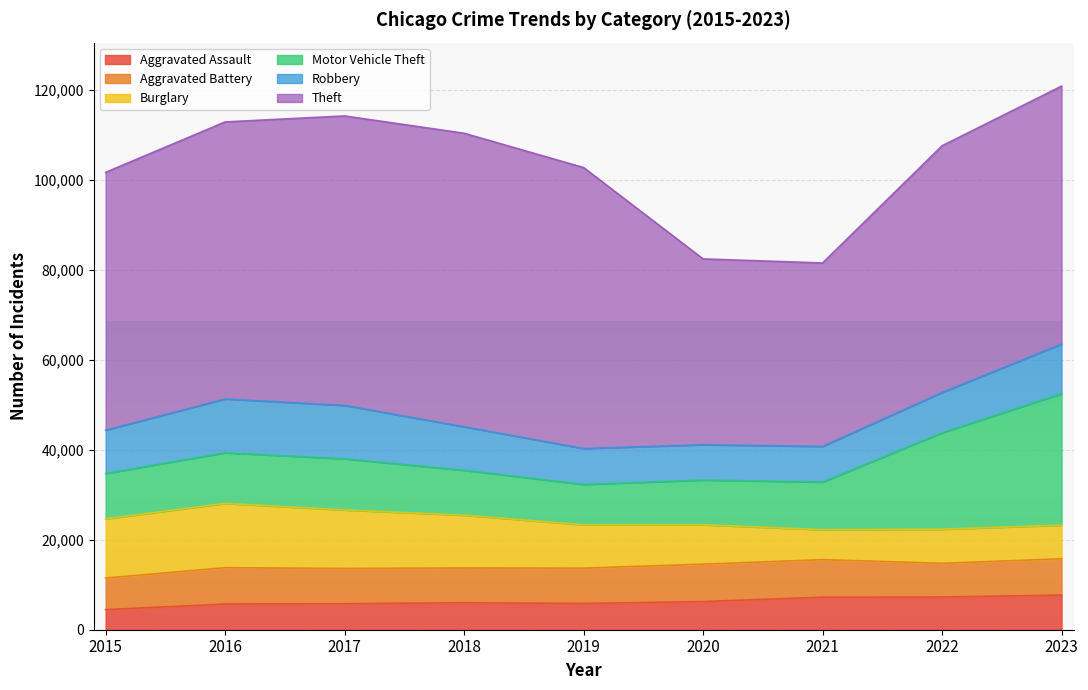

What is the value of the Theft point at the 7th from the left?

40809